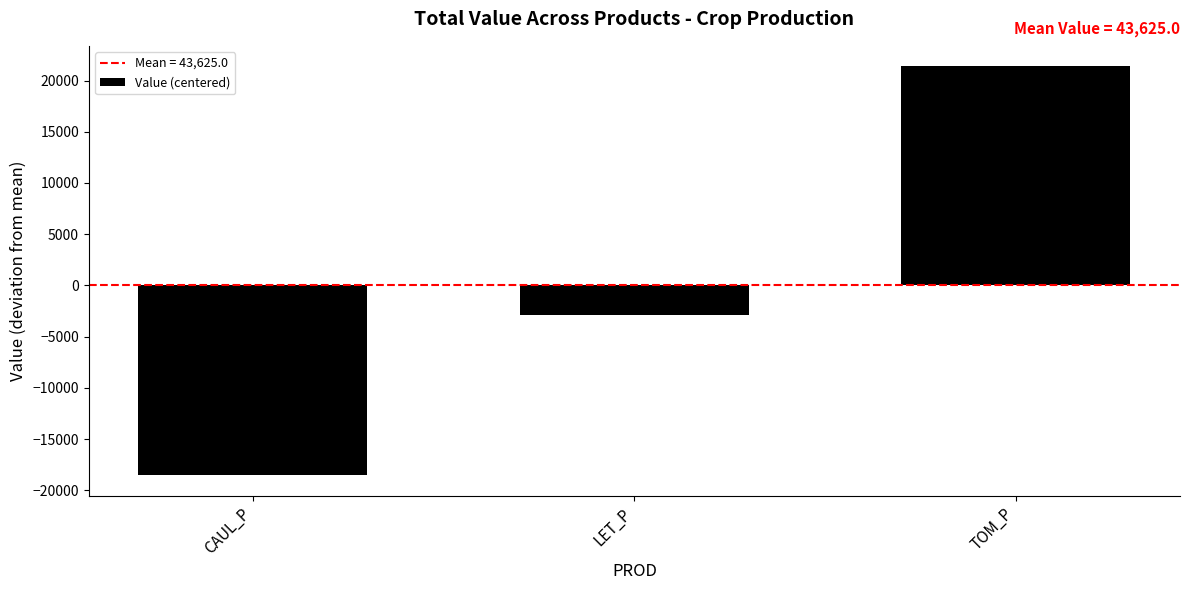

List the labels in order of value, largest first.

TOM_P, LET_P, CAUL_P